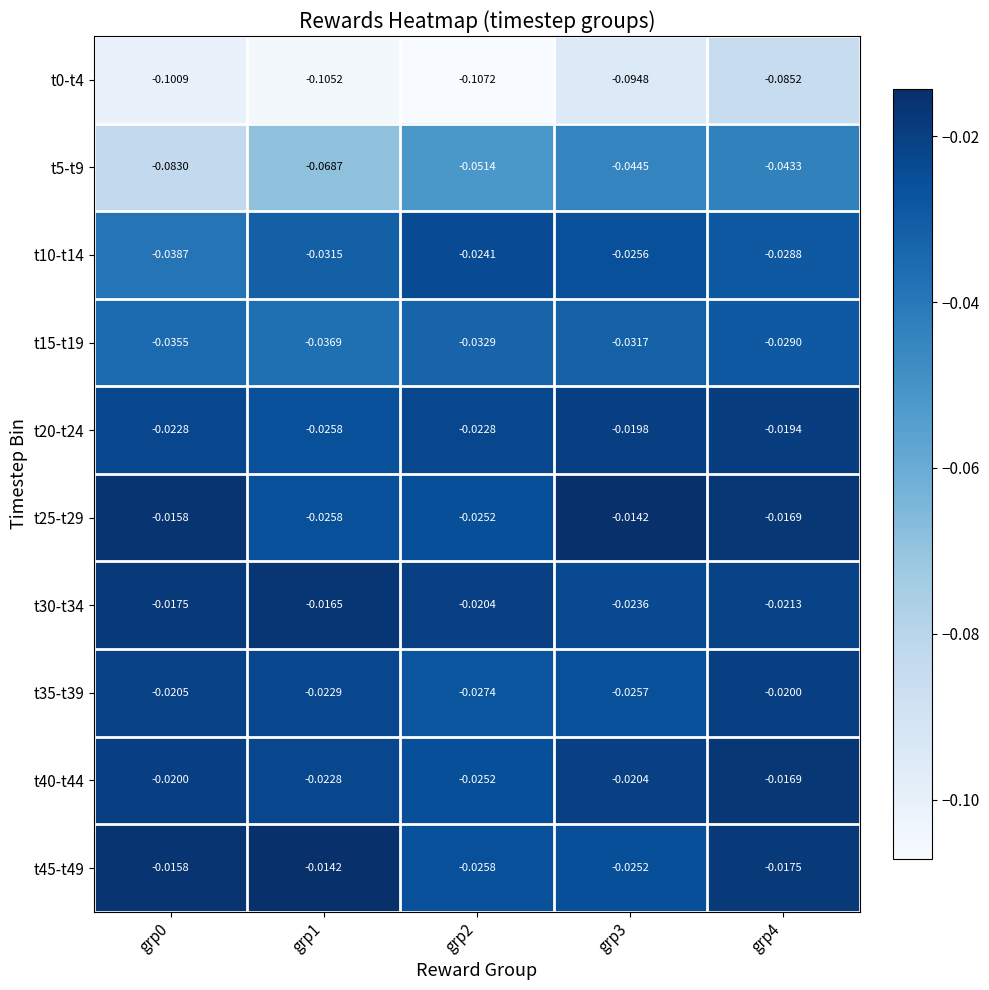

Is the value of t0-t4 at grp4 greater than the value of t10-t14 at grp0?

No